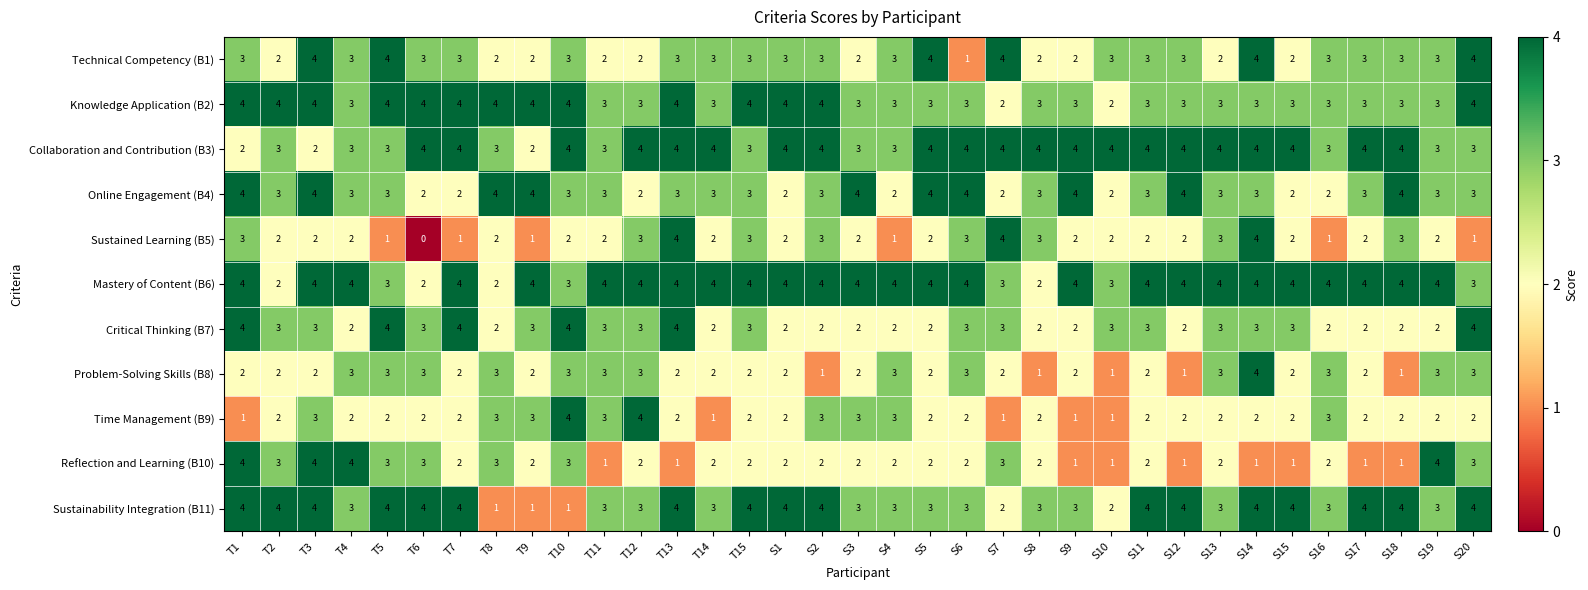

Read the Mastery of Content (B6) value at T15.

4